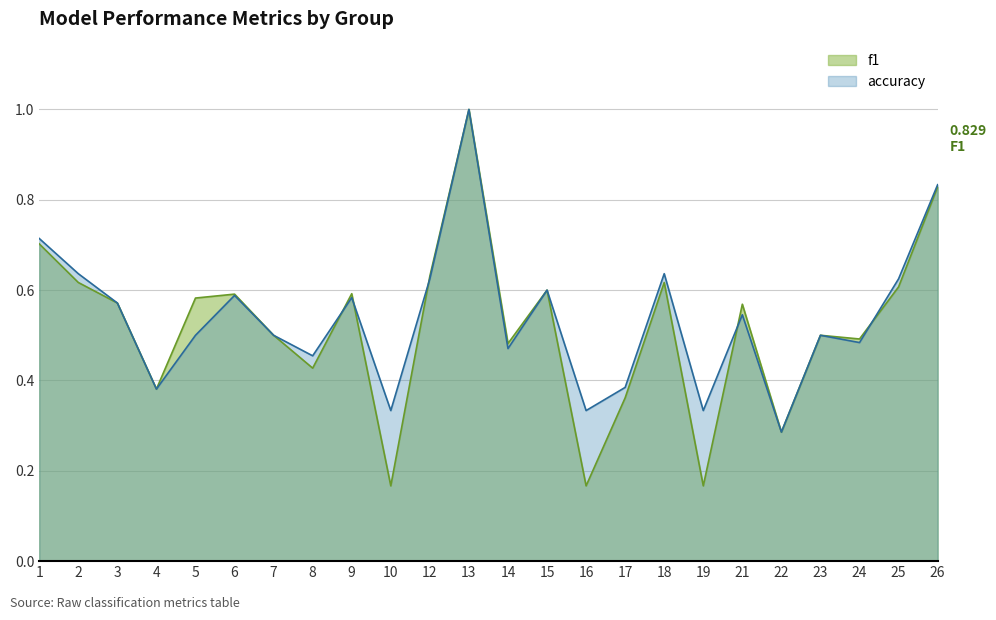

What is the highest value of the f1 series?

1.0